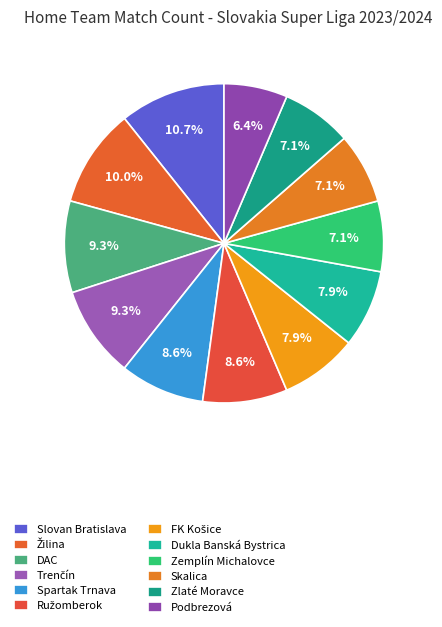

To the nearest percent, what portion does Dukla Banská Bystrica represent?

8%